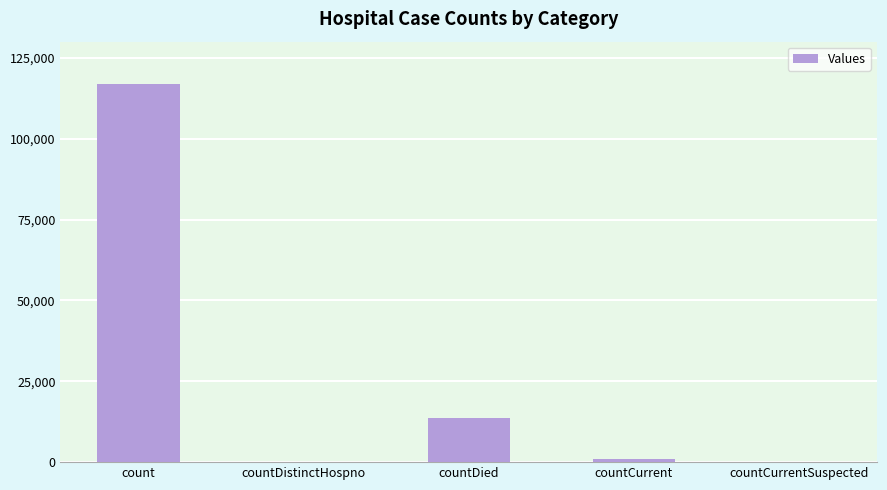

Are the bars grouped side by side (vs. stacked)?

No